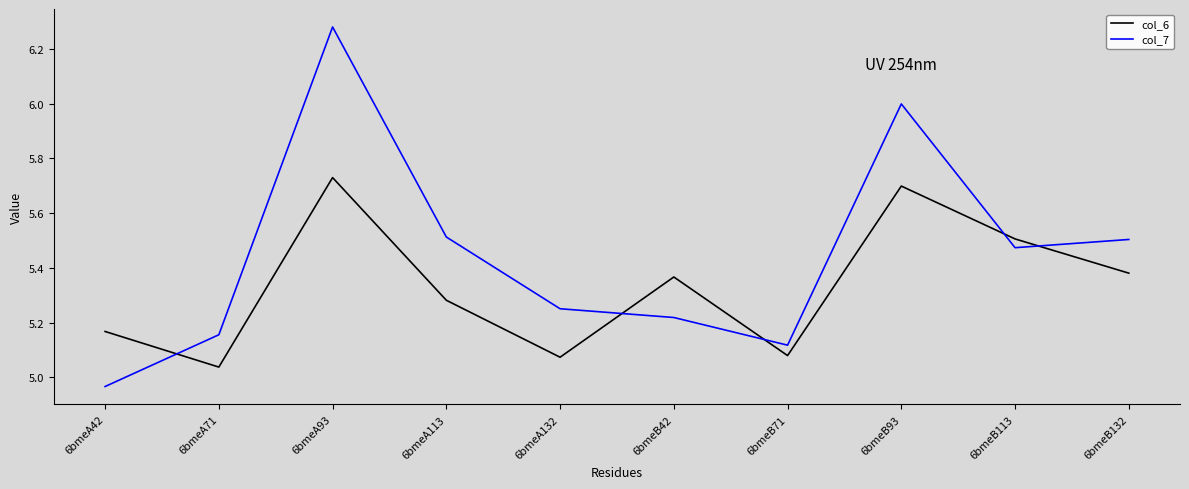

At 6bmeB42, list the series in order from largest to smallest.

col_6, col_7